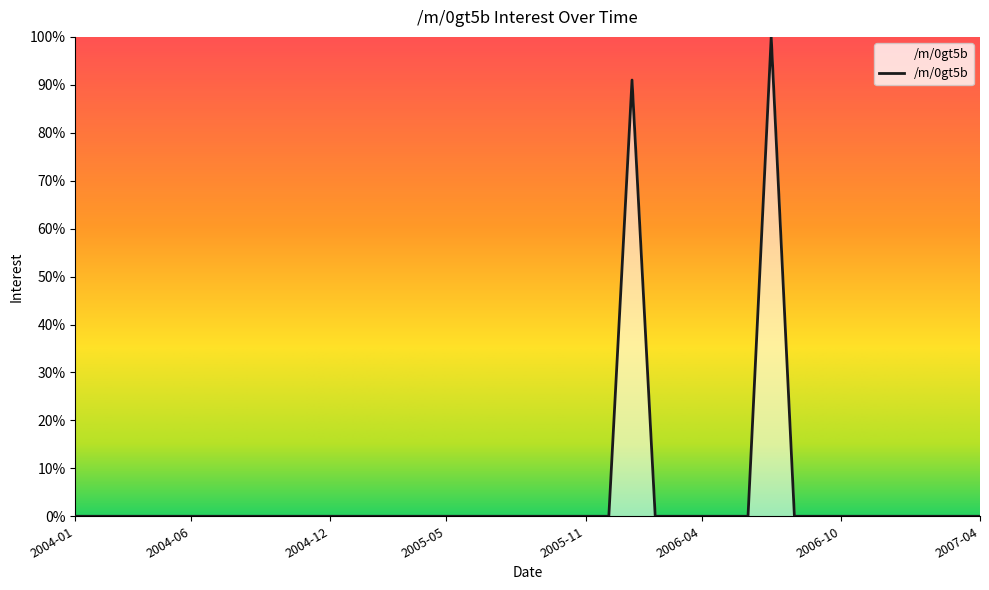

Does the chart display data point markers on the line(s)?

No